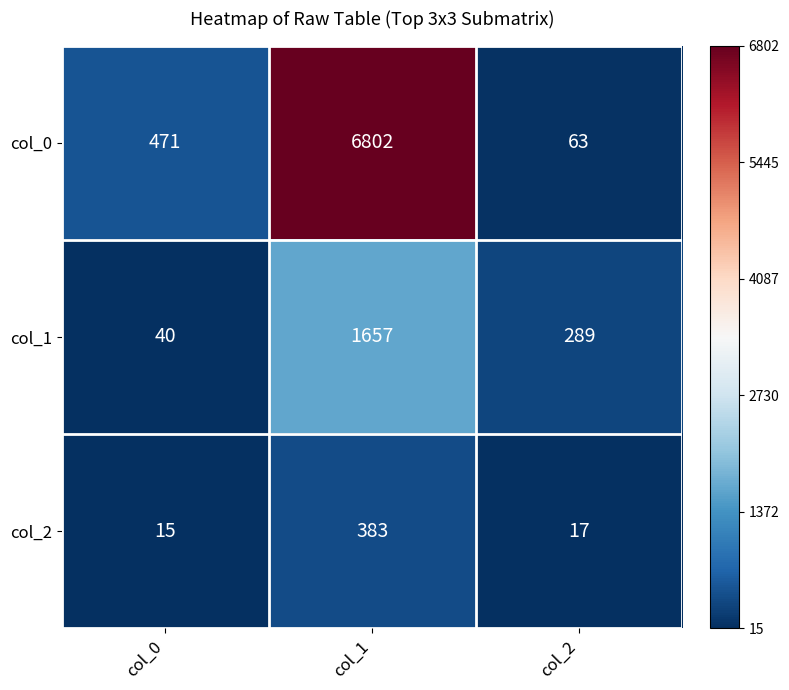

What is the sum of the col_2 values at col_1 and col_2?

400